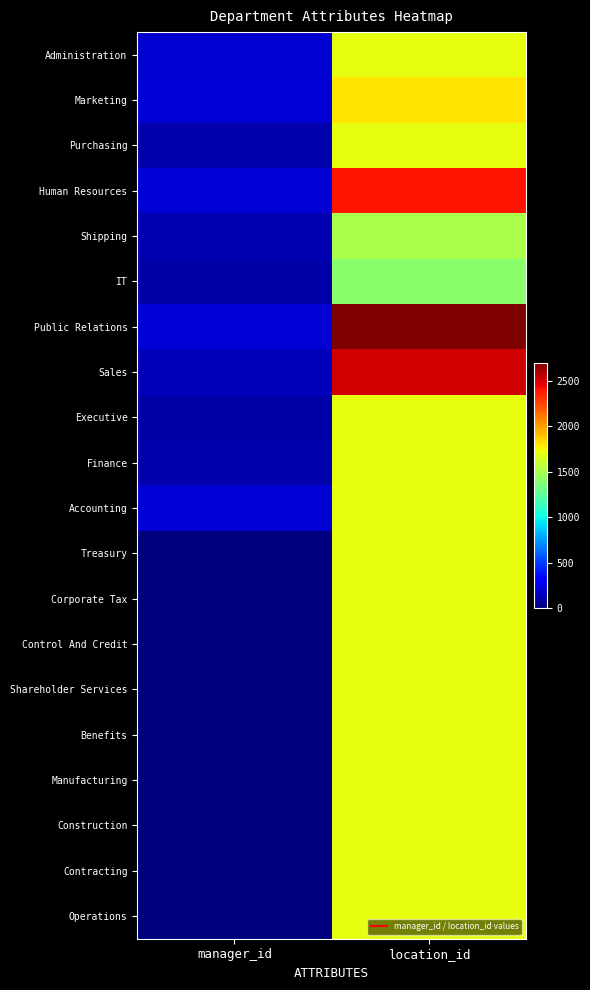

Which series has the widest spread of values?

Public Relations